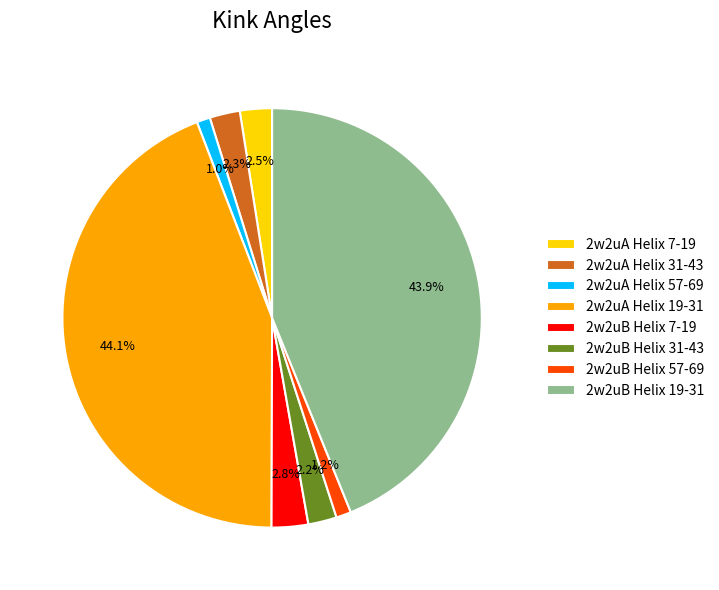

What percentage is the 2w2uB Helix 19-31 slice, to the nearest percent?

44%